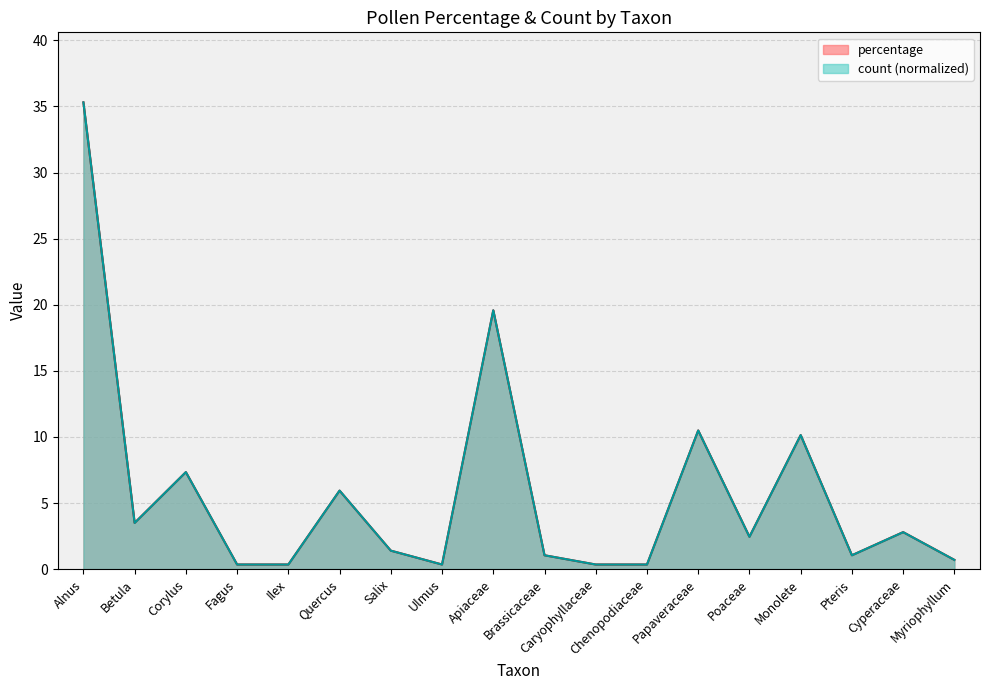

Rank the categories by count value from highest to lowest.

Alnus, Apiaceae, Papaveraceae, Monolete, Corylus, Quercus, Betula, Cyperaceae, Poaceae, Salix, Brassicaceae, Pteris, Myriophyllum, Fagus, Ilex, Ulmus, Caryophyllaceae, Chenopodiaceae